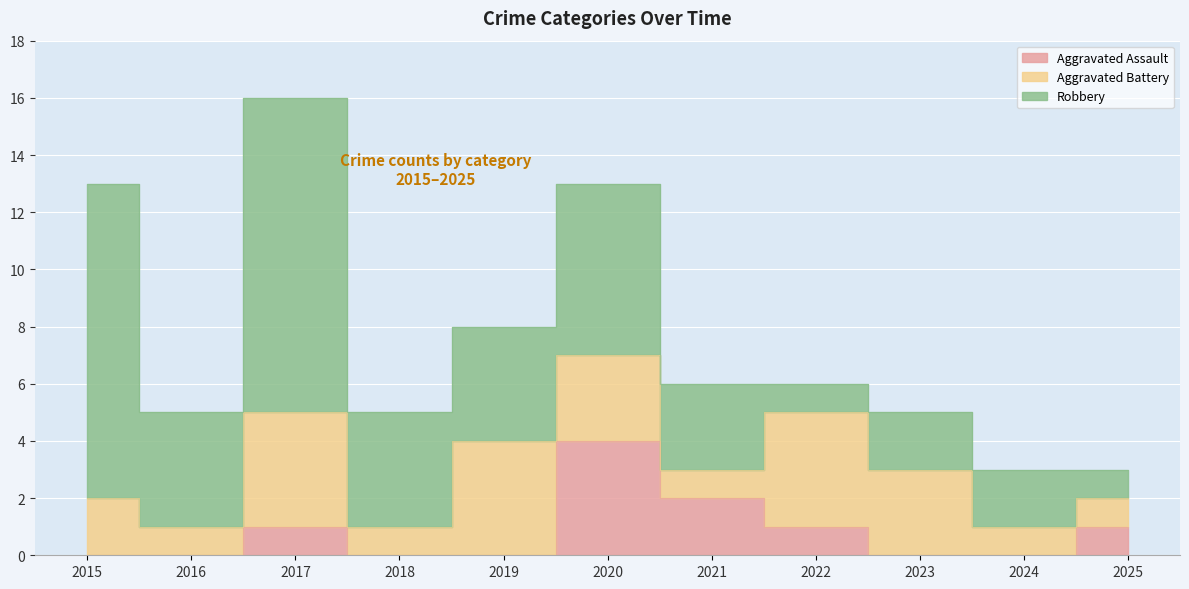

What is the difference between the highest and lowest values at 2019?

4